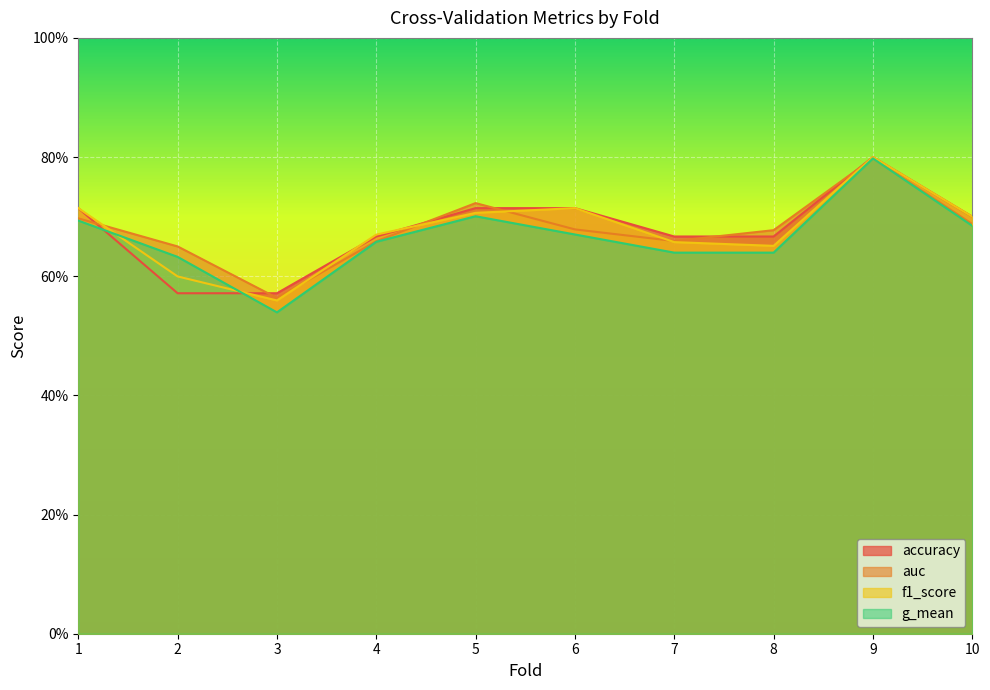

At how many categories does at least one series exceed 0?

10